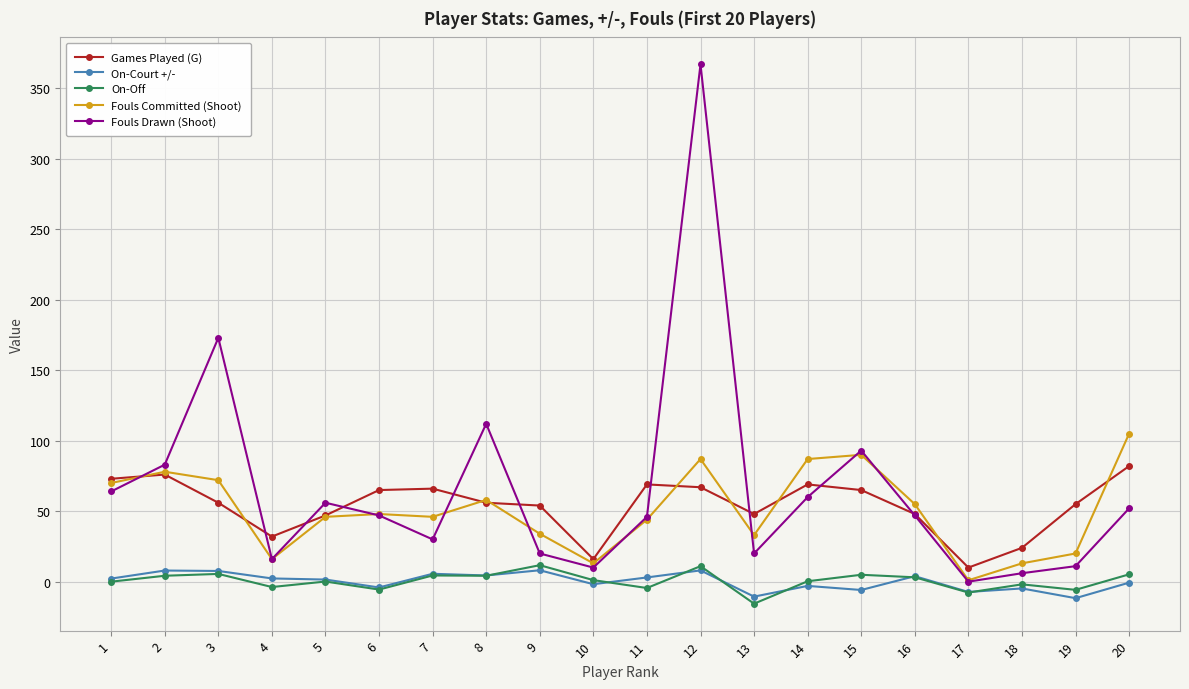

Between 8 and 13, which series saw the biggest shift?

Fouls Drawn (Shoot)